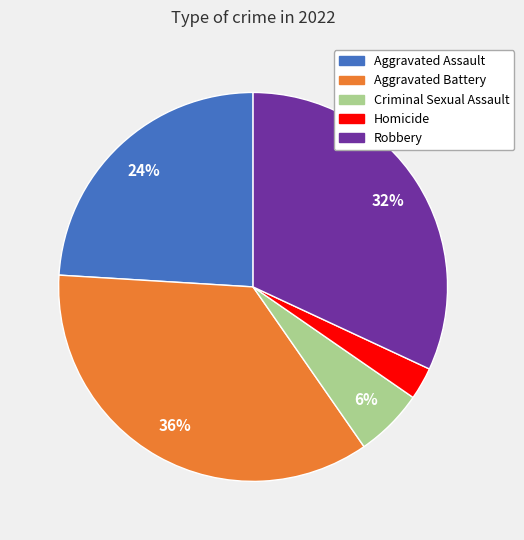

To the nearest percent, what portion does Aggravated Assault represent?

24%